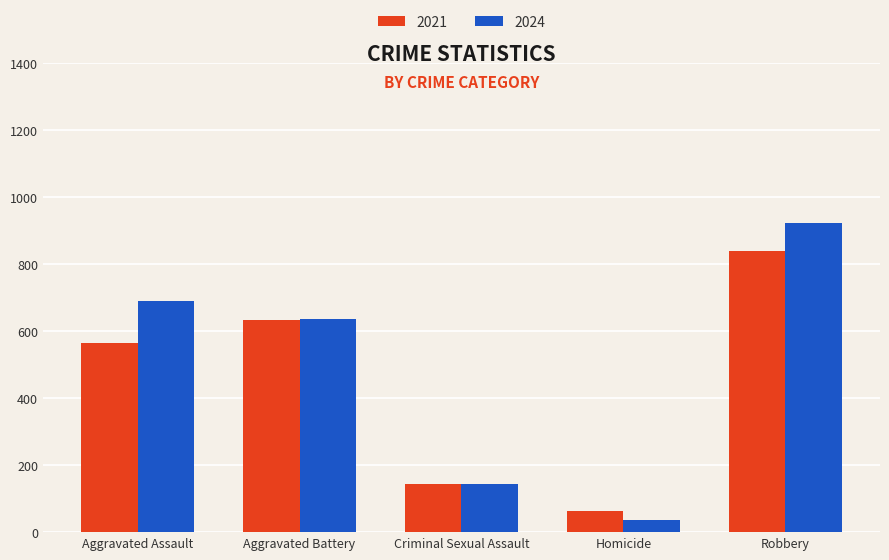

What is the spread (max minus min) of values at Aggravated Battery?

5